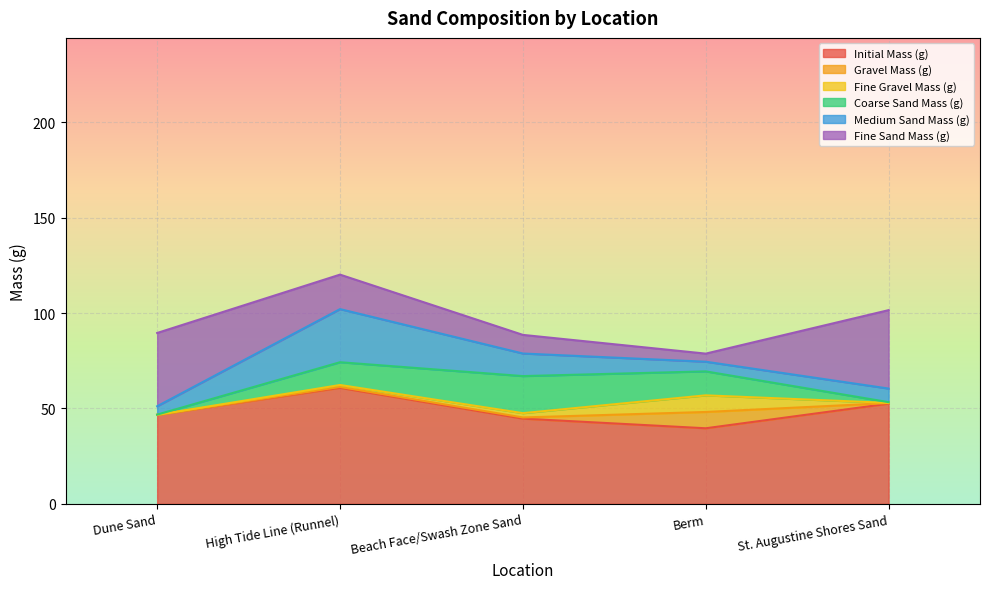

How many data points in Fine Gravel Mass (g) are less than 1?

2